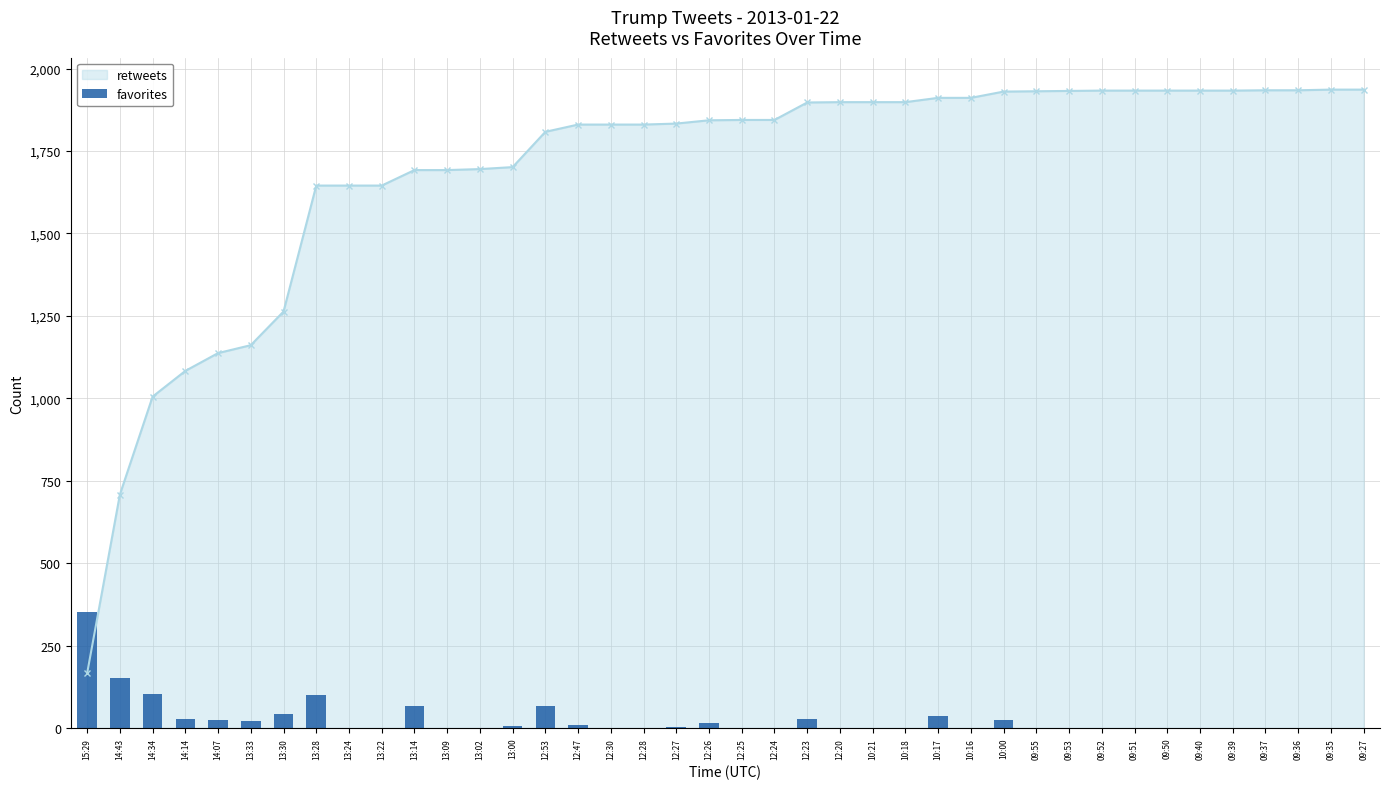

What is the label of the 34th bar from the right?

13:30